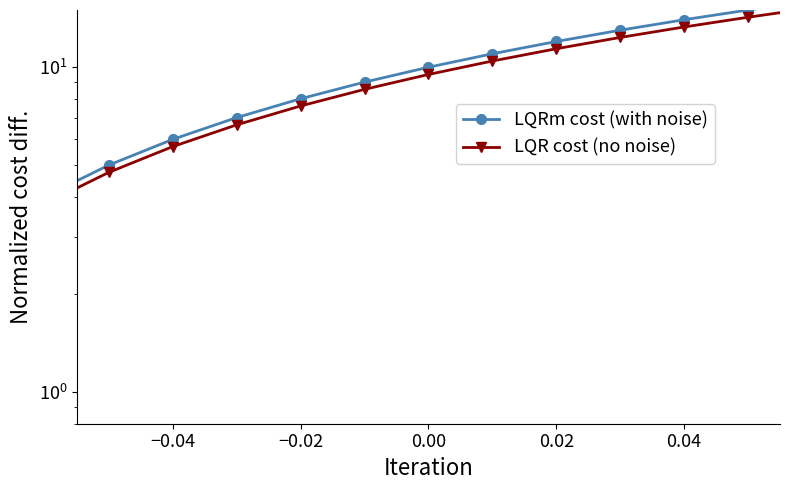

How many lines are shown in the chart?

2